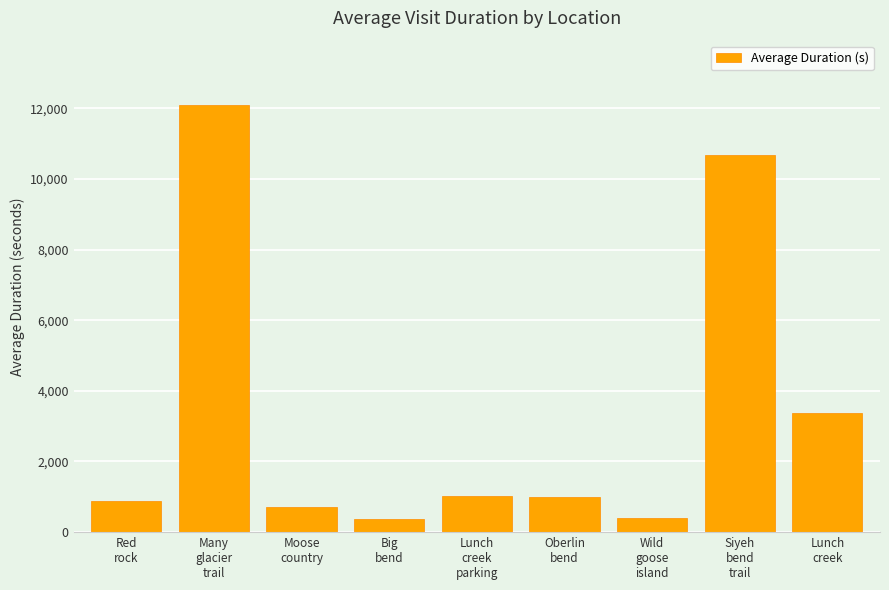

What is the minimum value shown in the chart?

376.2